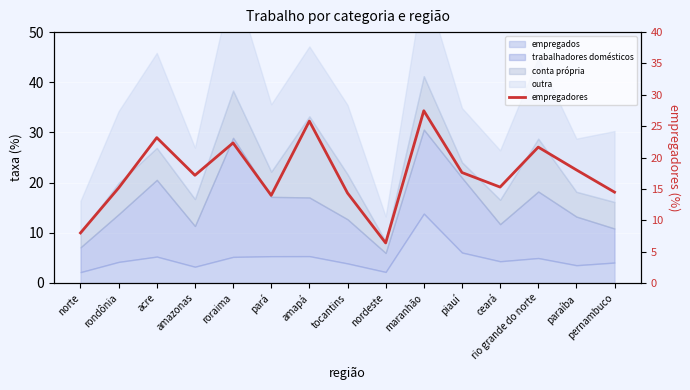

True or false: the data shows 14.5 at pernambuco.

True